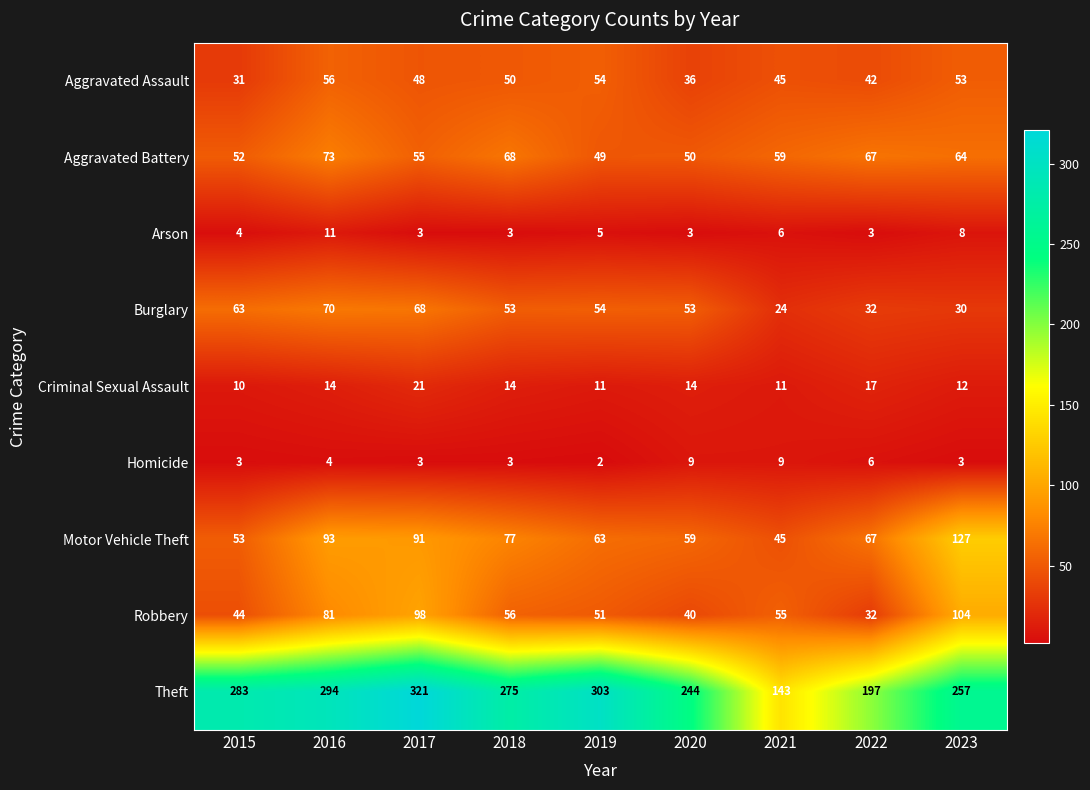

Which series has the largest total across all categories?

Theft